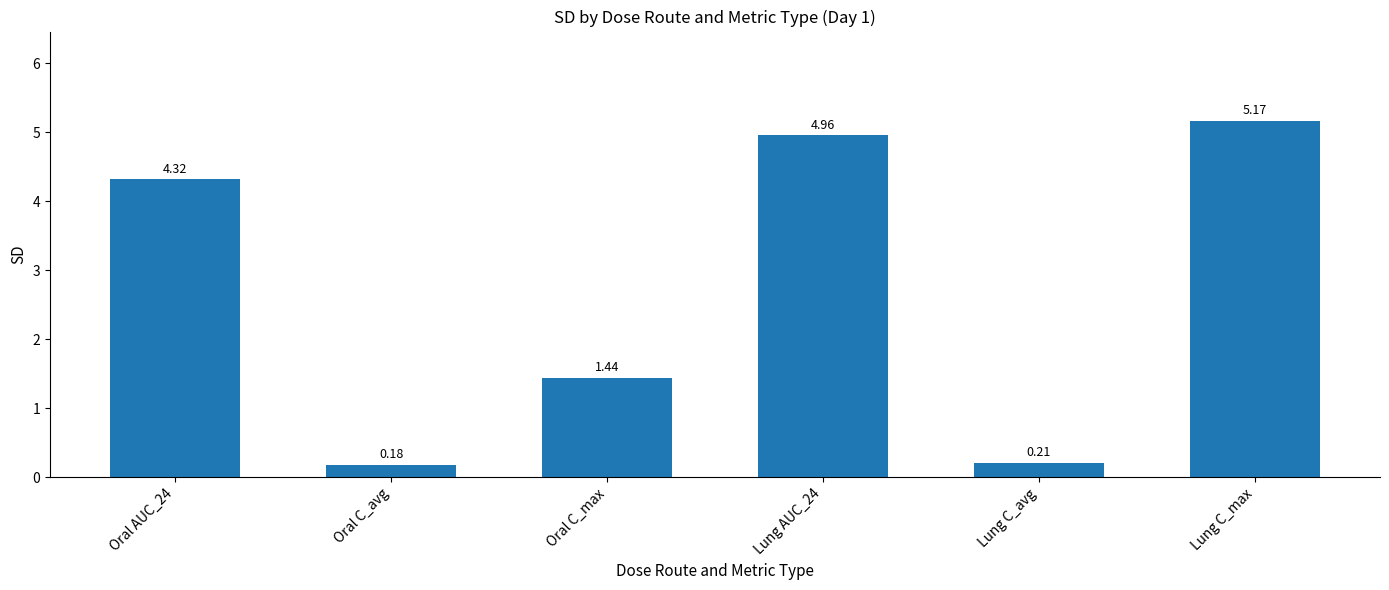

Which category has the highest value across all series?

Lung C_max